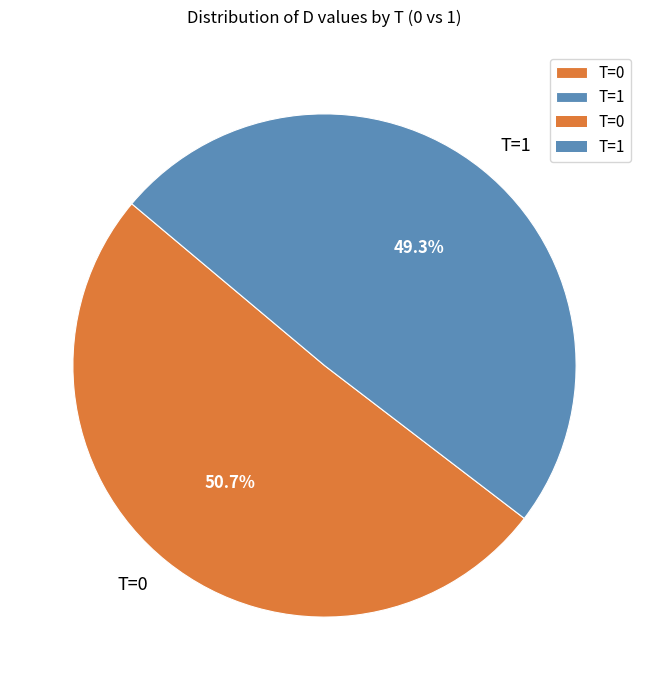

Which category has the smallest portion of the pie?

T=1